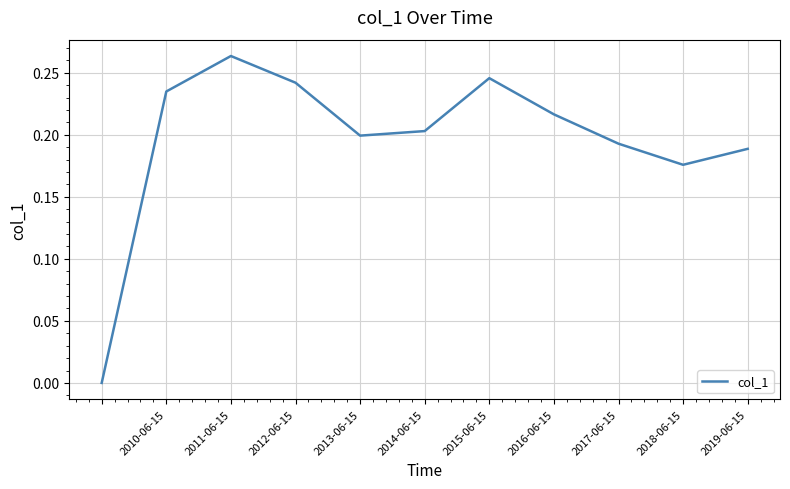

How many lines are shown in the chart?

1